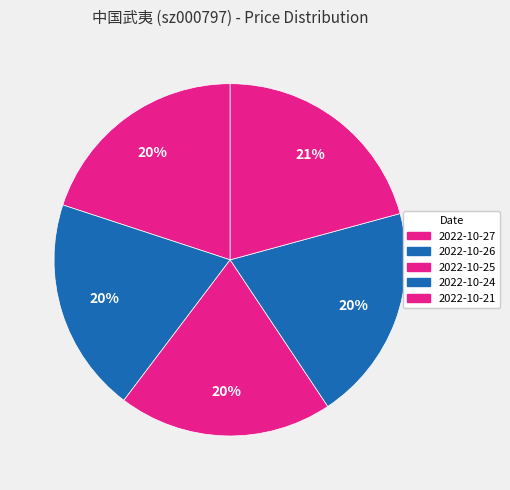

Rank the categories by value from highest to lowest.

2022-10-21, 2022-10-27, 2022-10-24, 2022-10-26, 2022-10-25